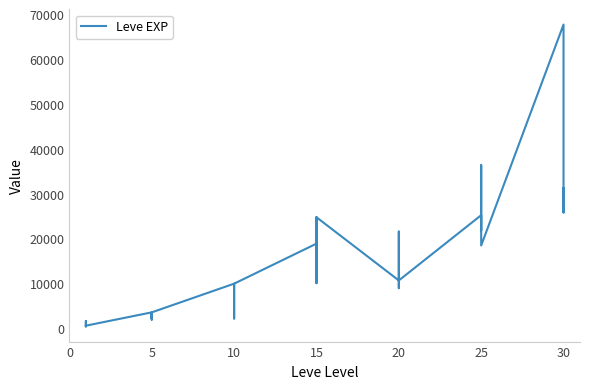

True or false: the data shows 1690 at 5.

True